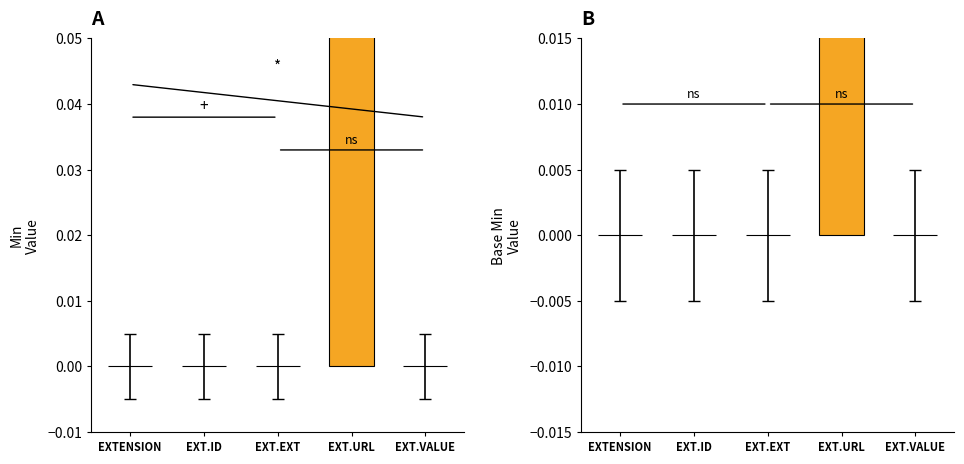

What is the sum of all Base Min values?

1